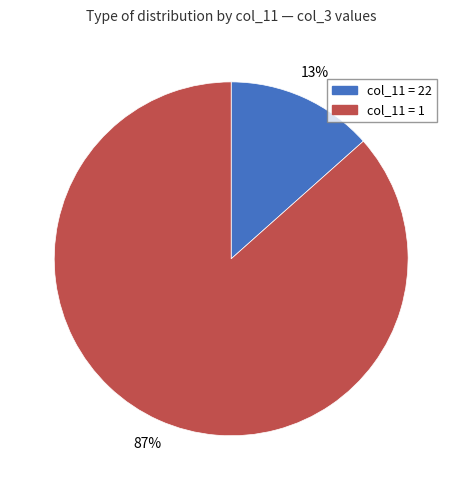

Which has a higher value, col_11 = 1 or col_11 = 22?

col_11 = 1